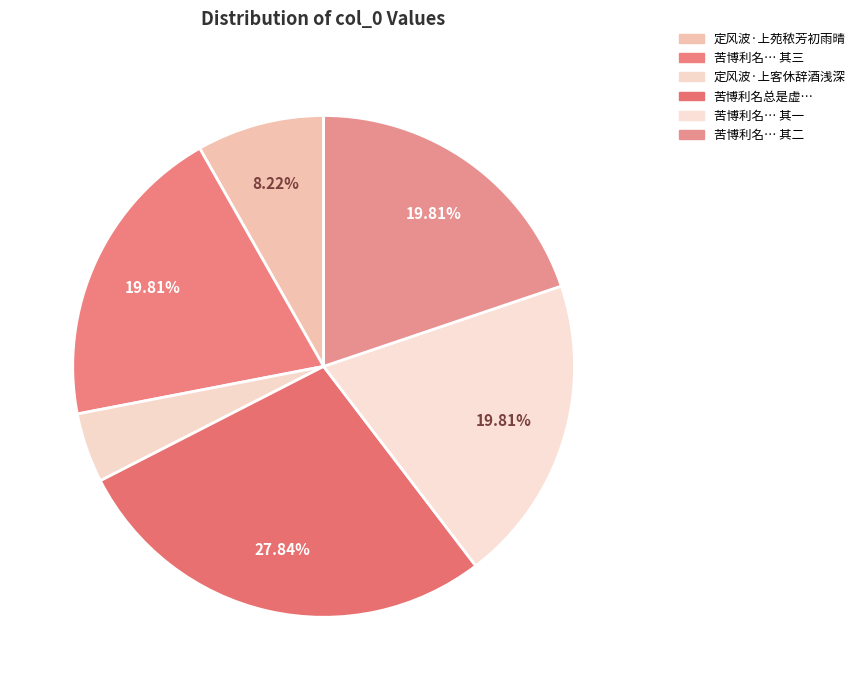

How many segments does this pie chart have?

6